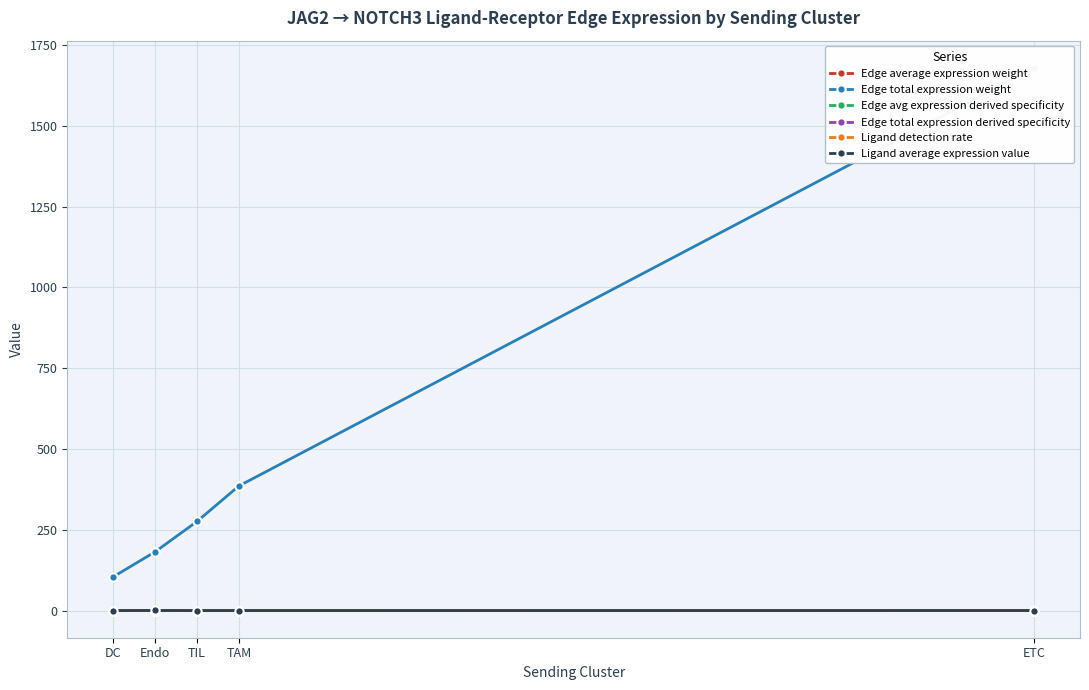

Reading left to right, extract all data points from this chart.

Edge average expression weight: 0.0	0.1	0.0	0.0	0.1
Edge total expression weight: 104.6	181.9	275.7	385.5	1679.2
Edge avg expression derived specificity: 0.0	0.2	0.0	0.0	0.1
Edge total expression derived specificity: 0.0	0.0	0.0	0.1	0.3
Ligand detection rate: 0.0	0.2	0.0	0.0	0.1
Ligand average expression value: 0.0	0.3	0.0	0.0	0.1